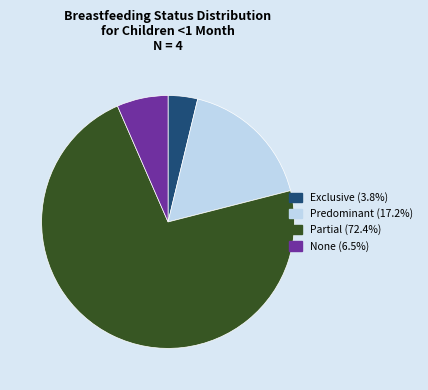

Which slice represents more than half of the pie?

Partial